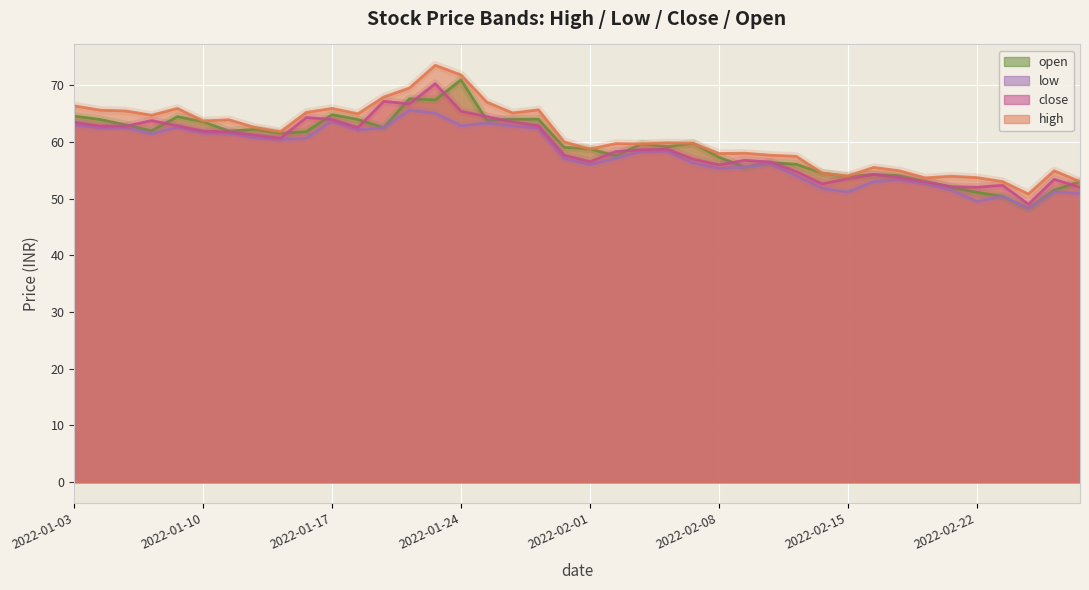

Which series has the largest range (max minus min)?

high